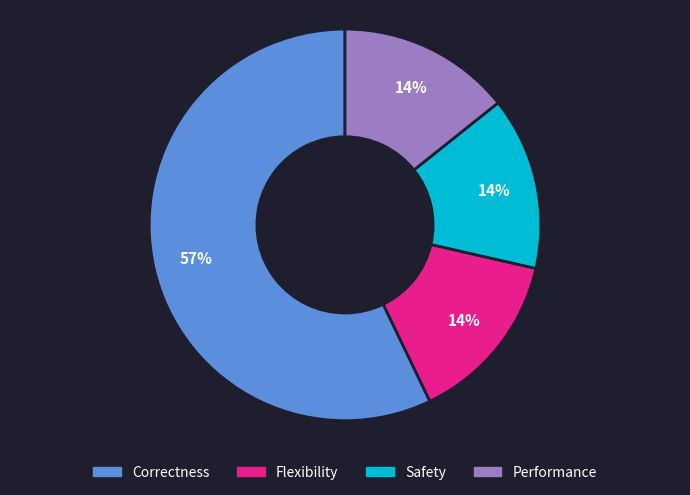

Between Performance and Correctness, which is larger?

Correctness